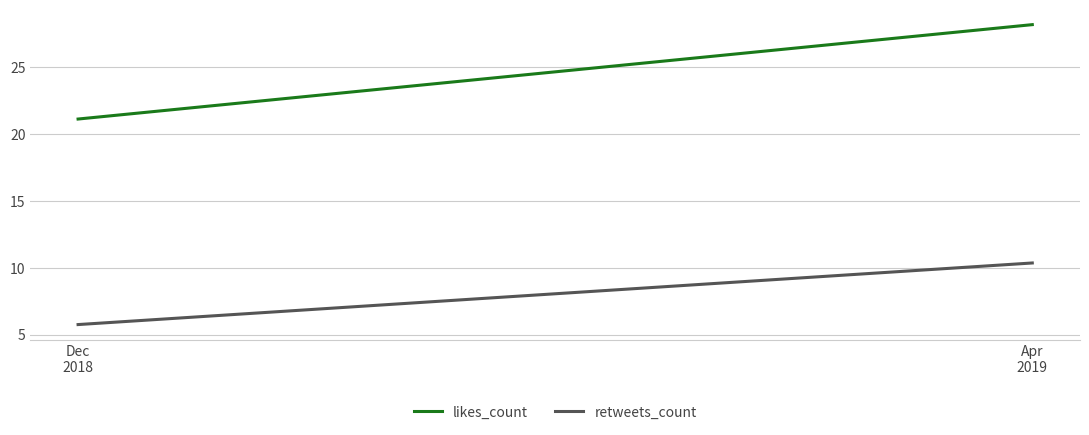

At Apr
2019, list the series in order from smallest to largest.

retweets_count, likes_count